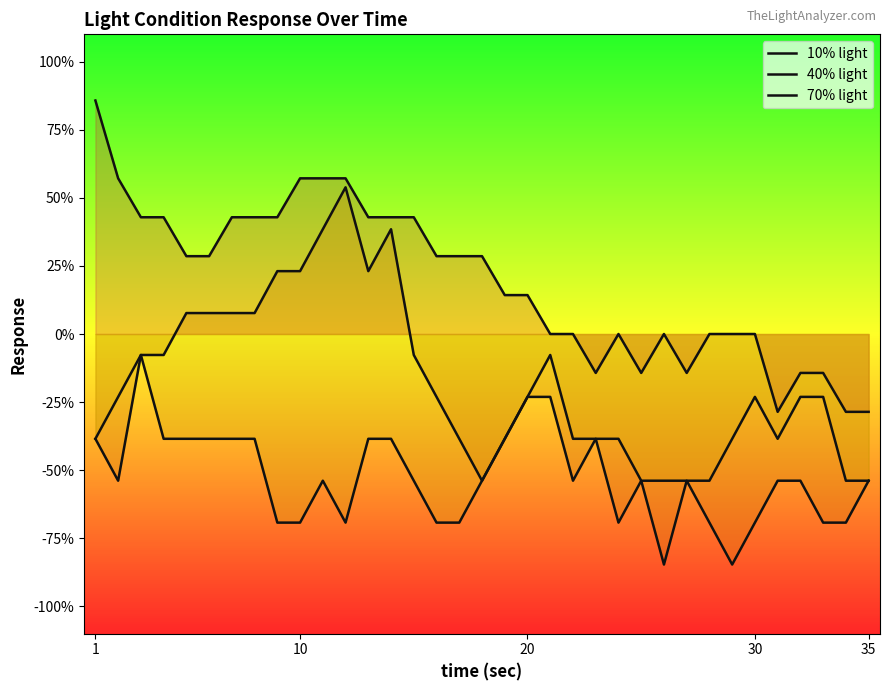

What is the value of the 40% light point at the 10th from the left?

0.2